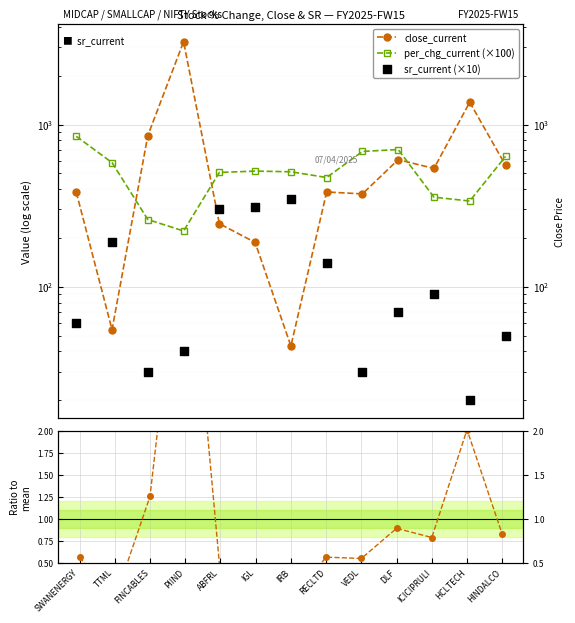

Which series contains the highest Y value?

close_current